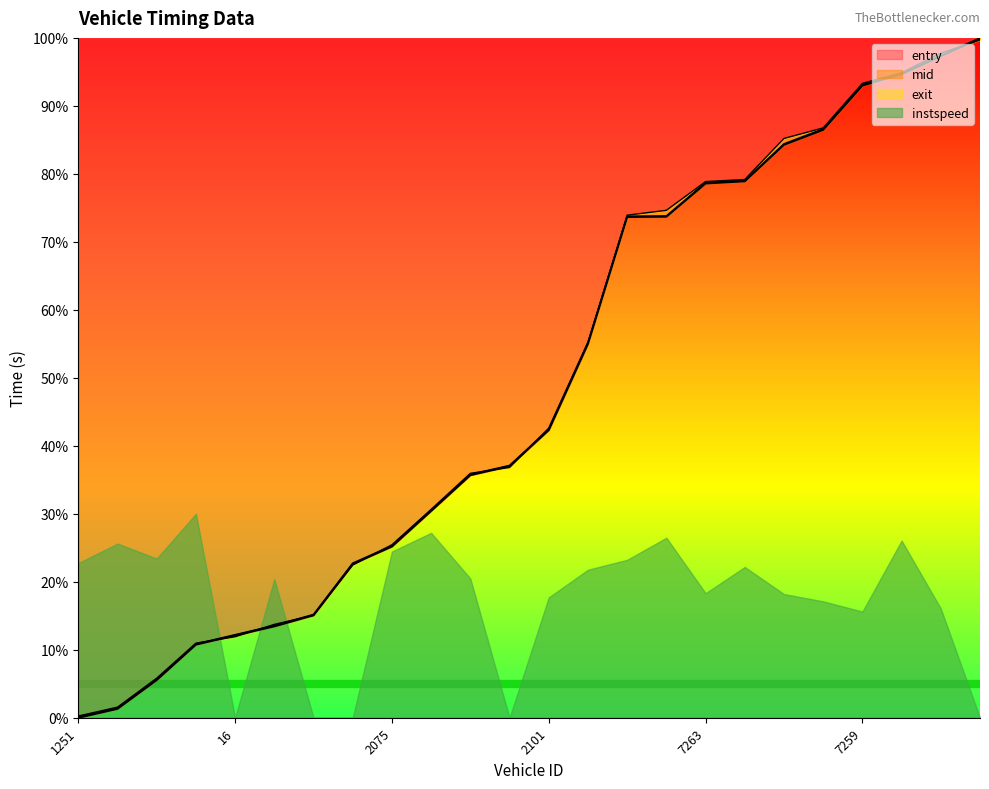

What is the value of the exit point at the 14th from the left?

0.6